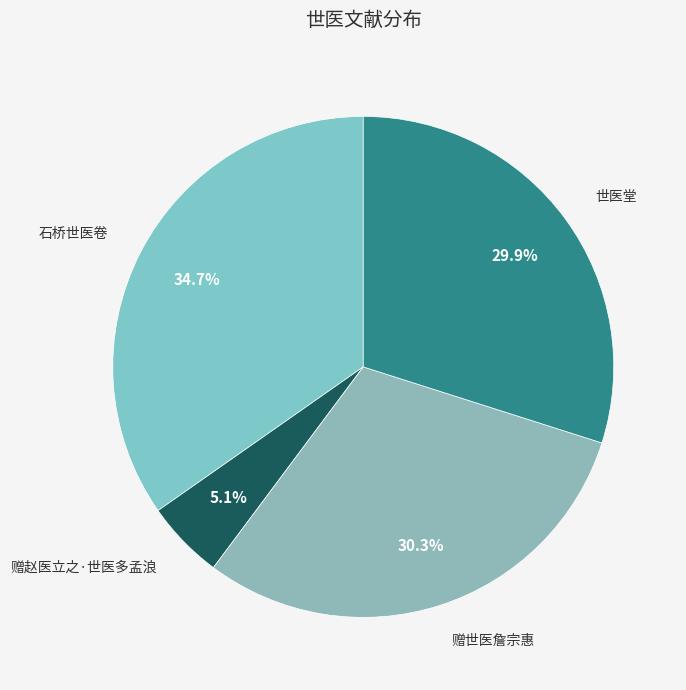

Rank the categories by value from lowest to highest.

赠赵医立之·世医多孟浪, 世医堂, 赠世医詹宗惠, 石桥世医卷